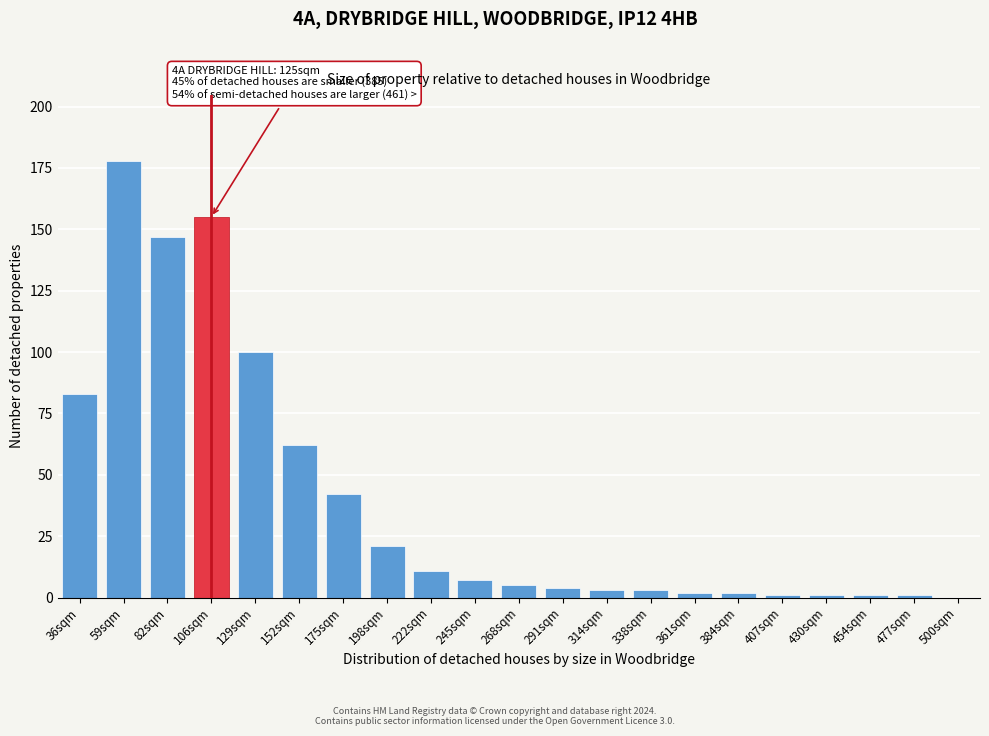

Reading left to right, list all the values displayed in this chart.

36sqm=83	59sqm=178	82sqm=147	106sqm=155	129sqm=100	152sqm=62	175sqm=42	198sqm=21	222sqm=11	245sqm=7	268sqm=5	291sqm=4	314sqm=3	338sqm=3	361sqm=2	384sqm=2	407sqm=1	430sqm=1	454sqm=1	477sqm=1	500sqm=0